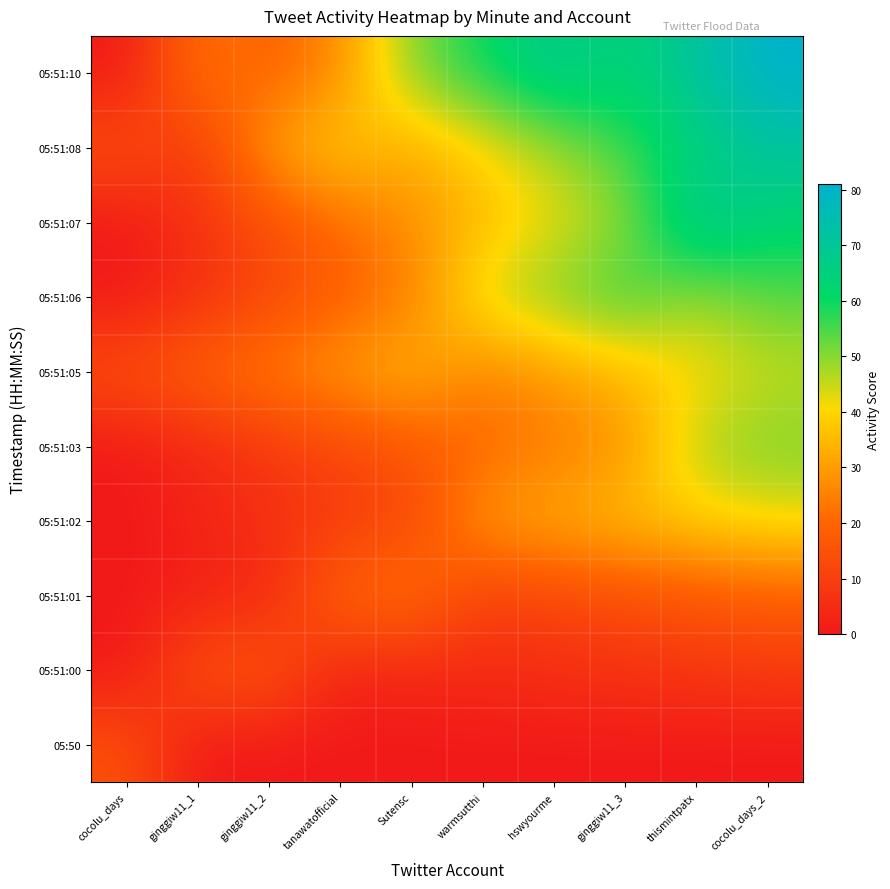

At how many categories does at least one series exceed 18?

9